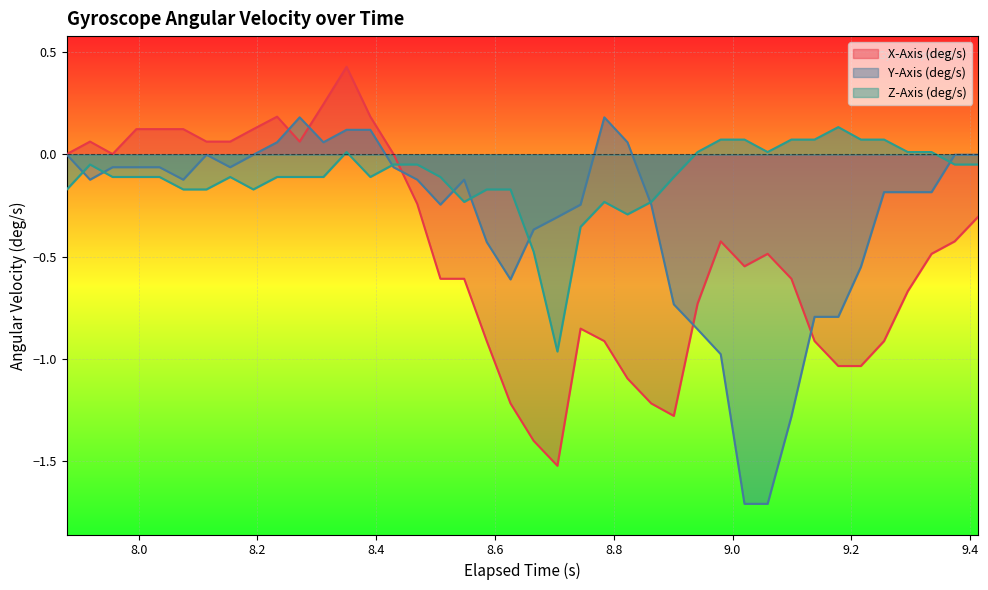

How many intersections are there between Z-Axis (deg/s) and X-Axis (deg/s)?

1